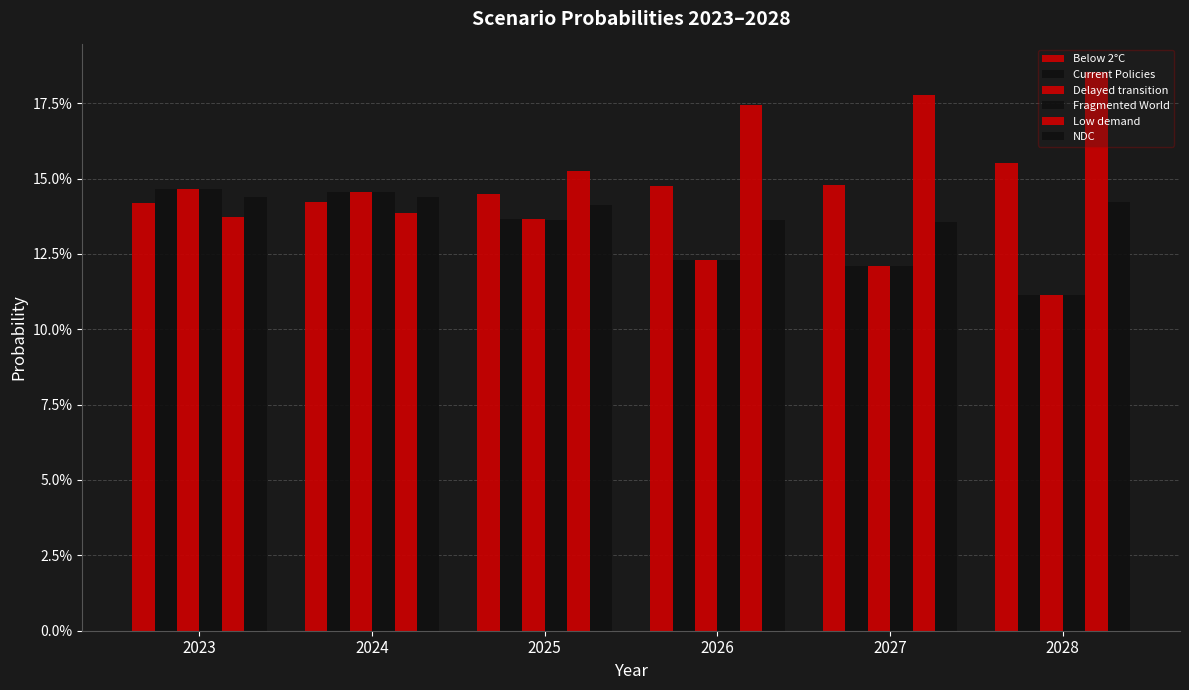

Which series has the largest total across all categories?

Low demand